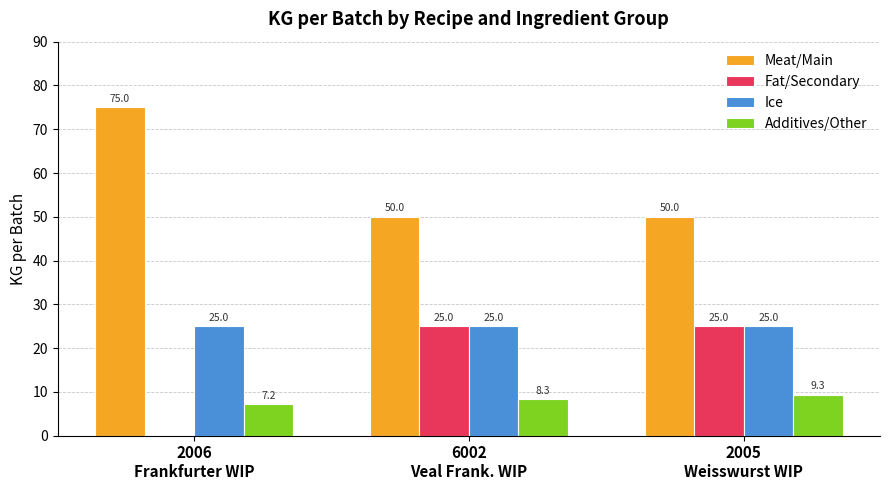

How many distinct data groups are displayed?

4